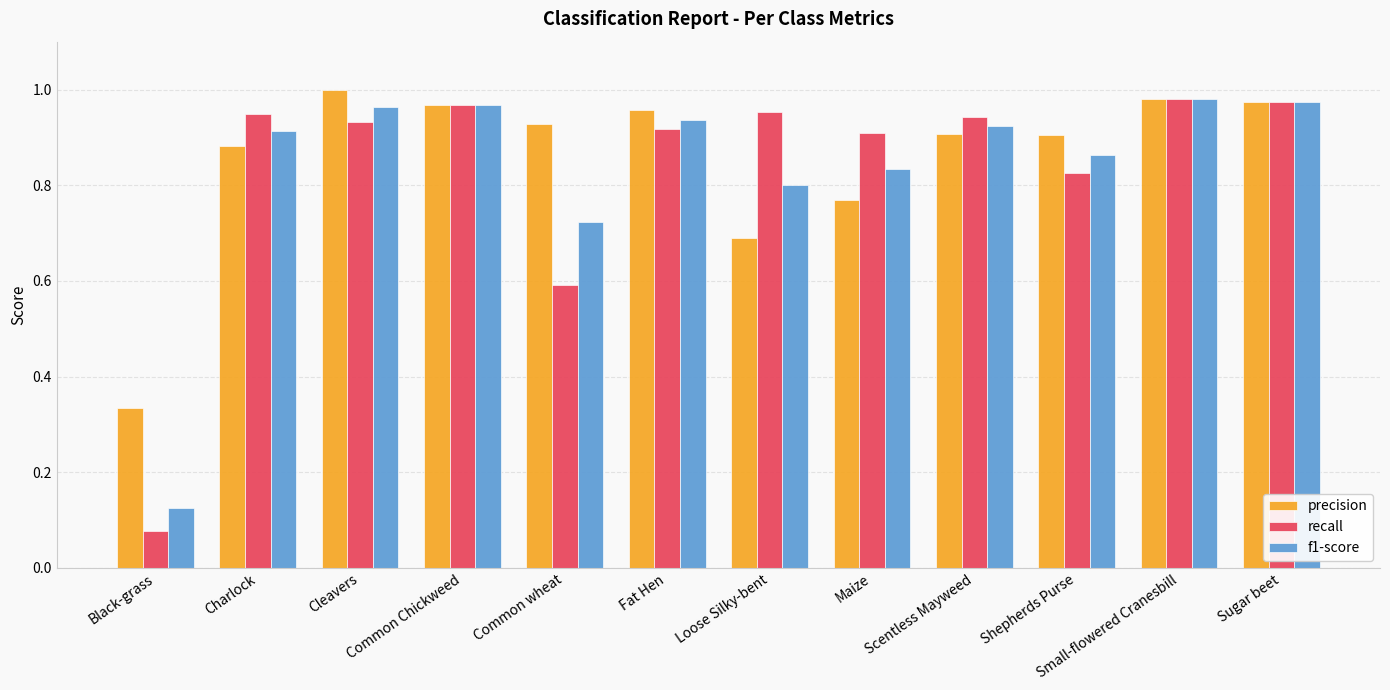

True or false: precision has a value of 0.9 at Charlock.

True